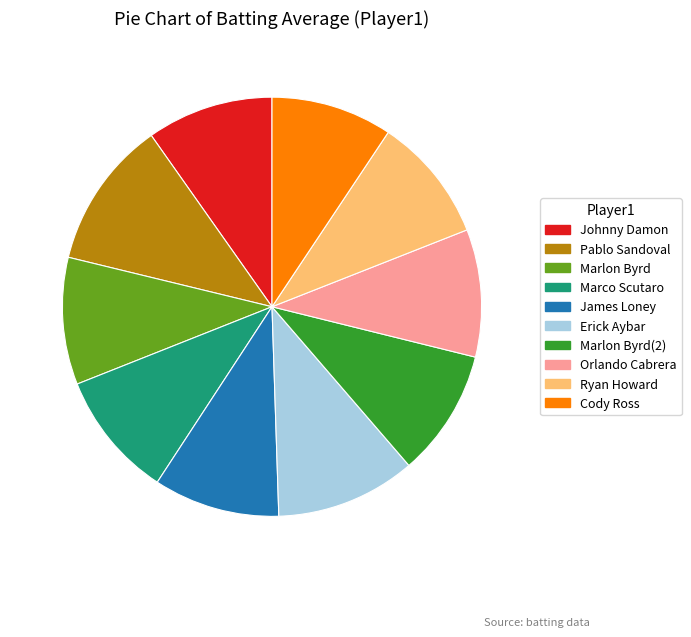

Does any single category account for the majority?

No